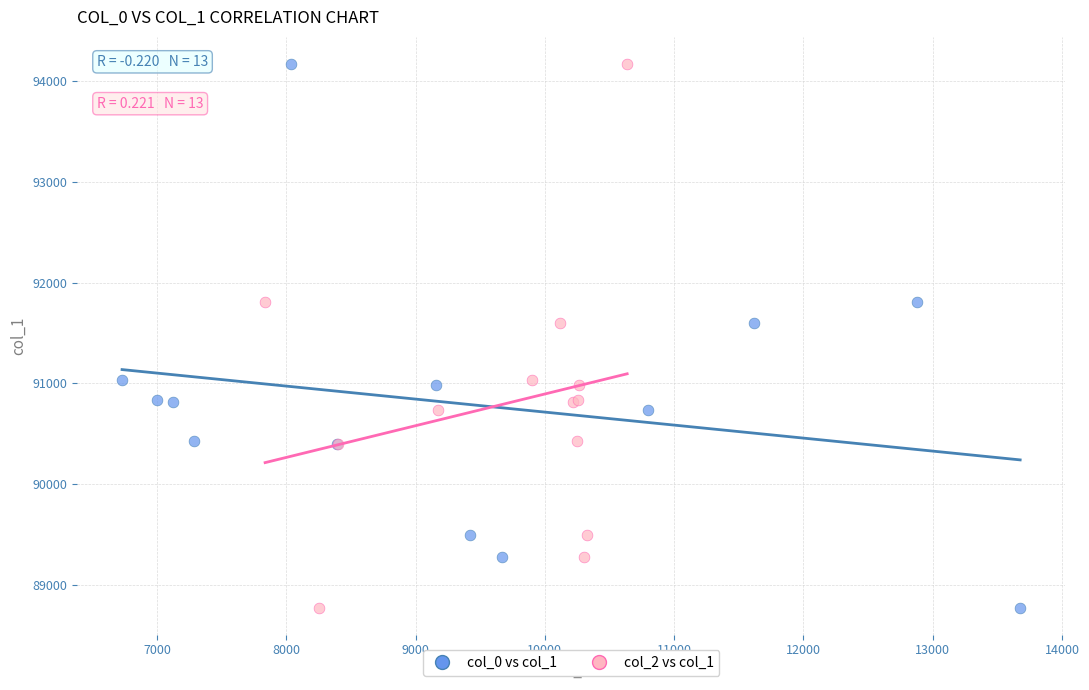

What are all the series names shown in the legend?

col_0 vs col_1, col_2 vs col_1